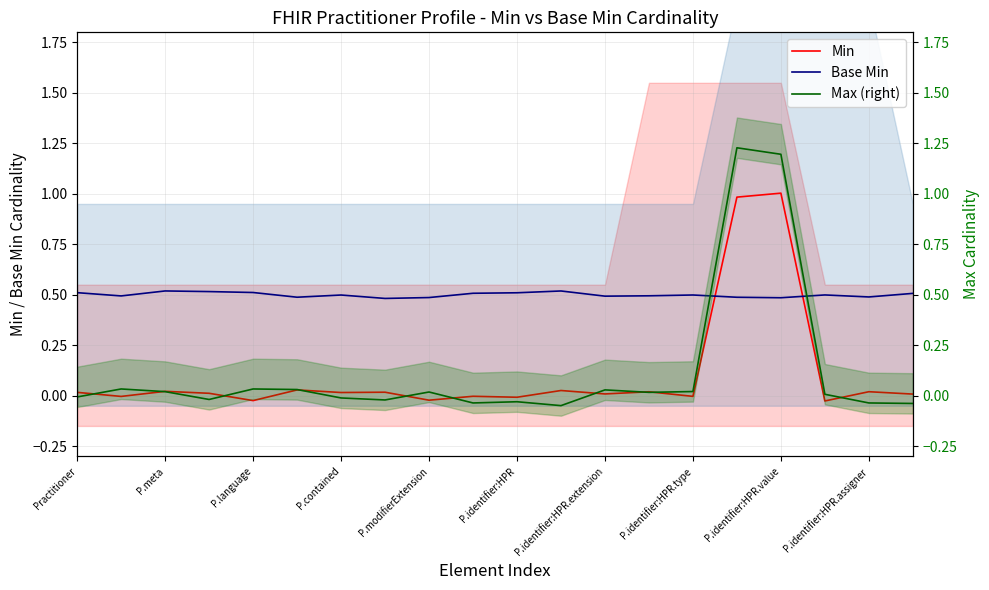

What is the difference between the maximum and minimum values in the Min series?

1.0